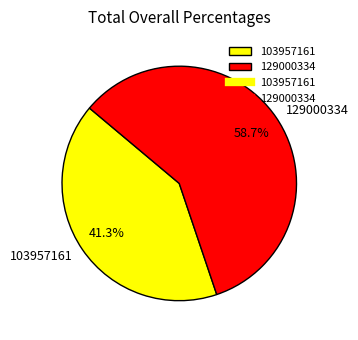

Combined, what portion of the pie is 129000334 and 103957161?

100.0%